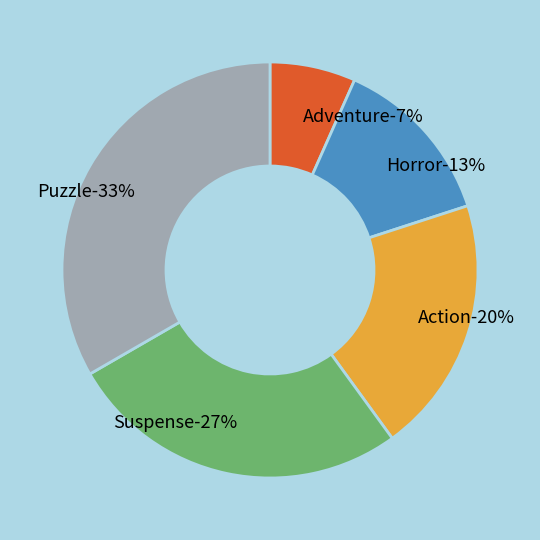

Which slice is the largest?

Puzzle